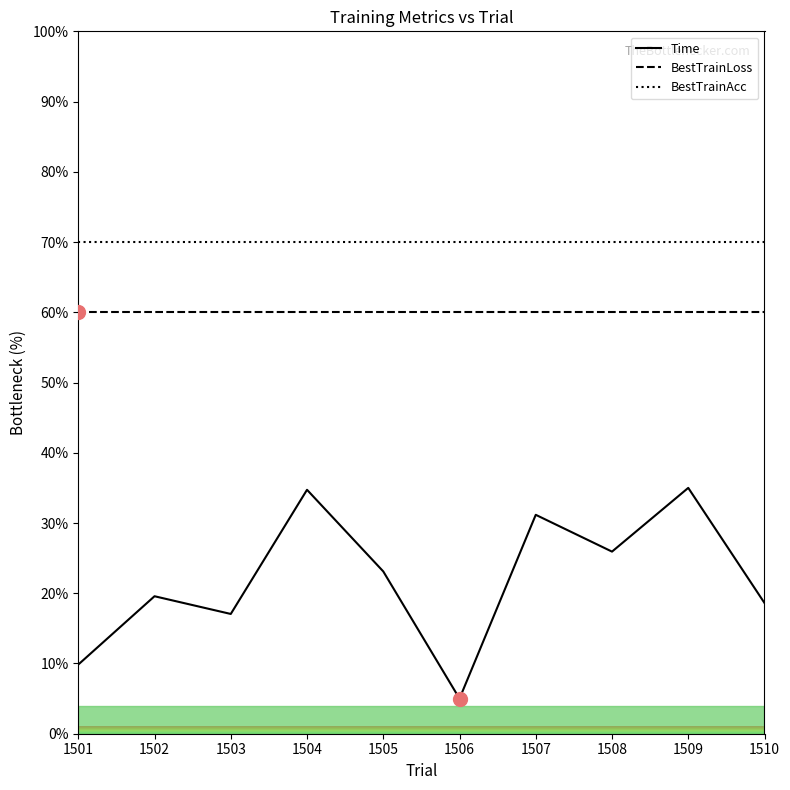

What is the total value across all series at 1509?

165.0